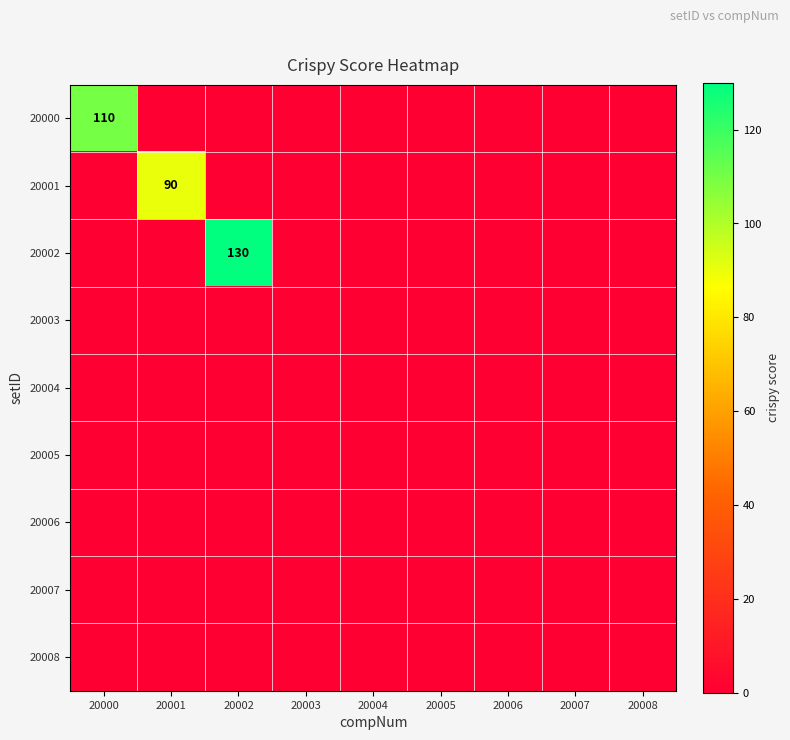

Between 20001 and 20006, which is larger?

20001